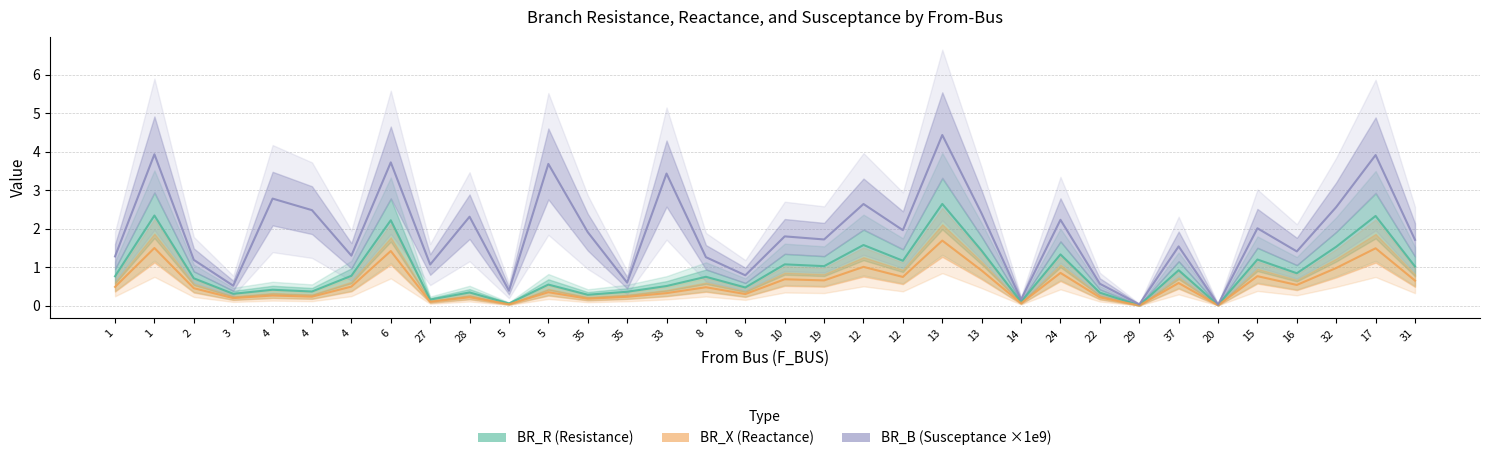

Where is the first local maximum for BR_X (Reactance)?

1